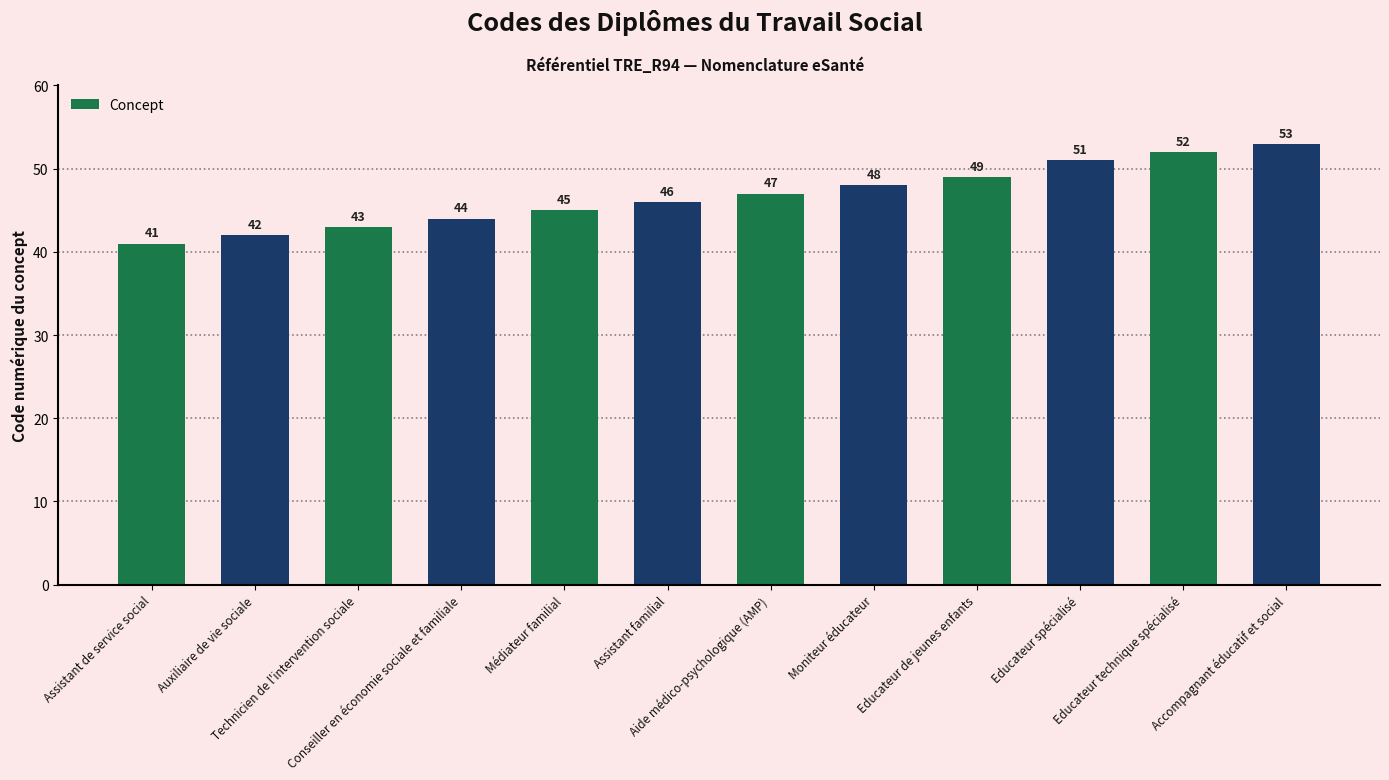

Reading left to right, what are all the values shown in this chart?

Assistant de service social=41	Auxiliaire de vie sociale=42	Technicien de l'intervention sociale=43	Conseiller en économie sociale et familiale=44	Médiateur familial=45	Assistant familial=46	Aide médico-psychologique (AMP)=47	Moniteur éducateur=48	Educateur de jeunes enfants=49	Educateur spécialisé=51	Educateur technique spécialisé=52	Accompagnant éducatif et social=53